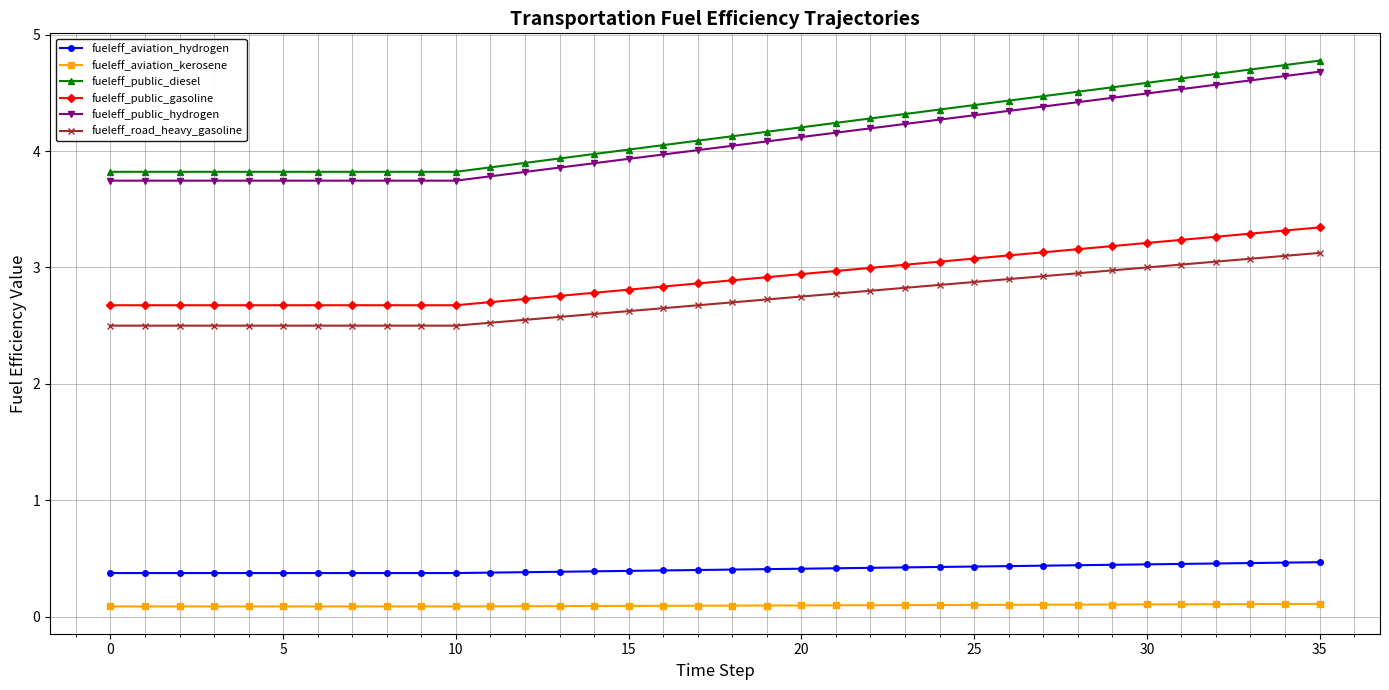

What is the sum of all fueleff_public_hydrogen values?

147.0